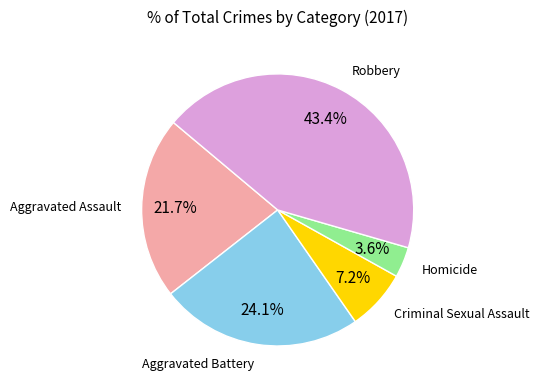

Which slice is the largest?

Robbery